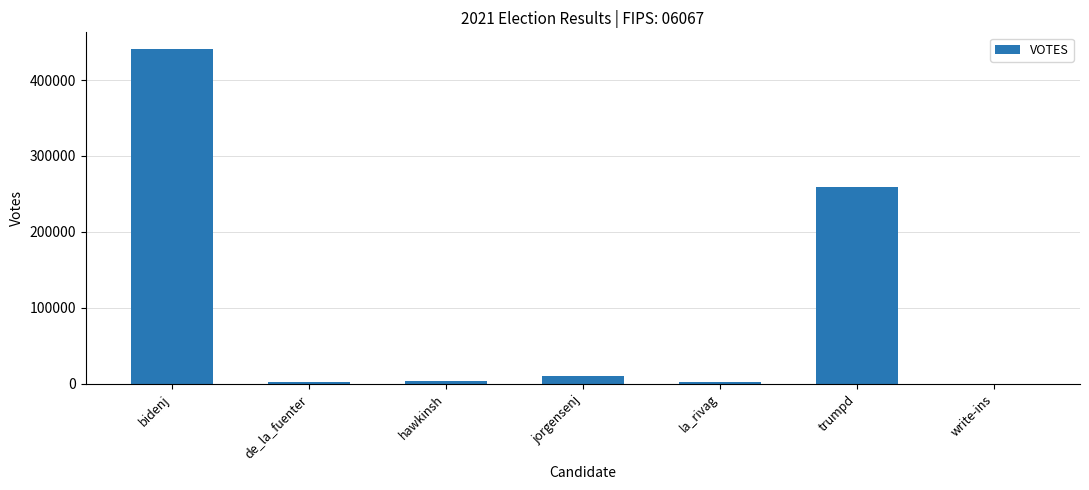

Which has a higher value, bidenj or write-ins?

bidenj